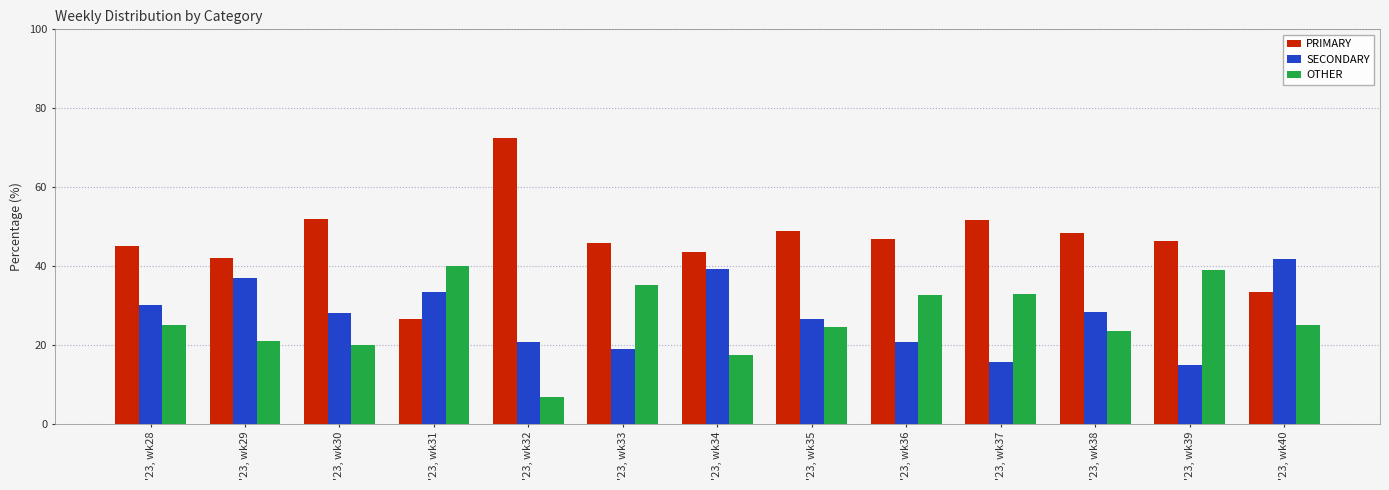

Count the number of data series in this chart.

3